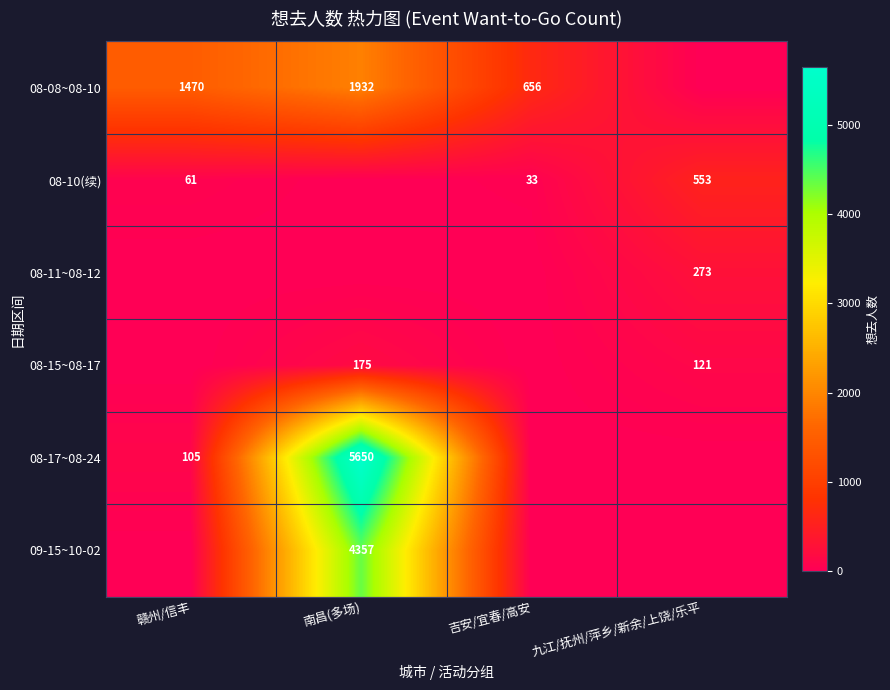

Is it true that 08-11~08-12 equals 273 at 九江/抚州/萍乡/新余/上饶/乐平?

True